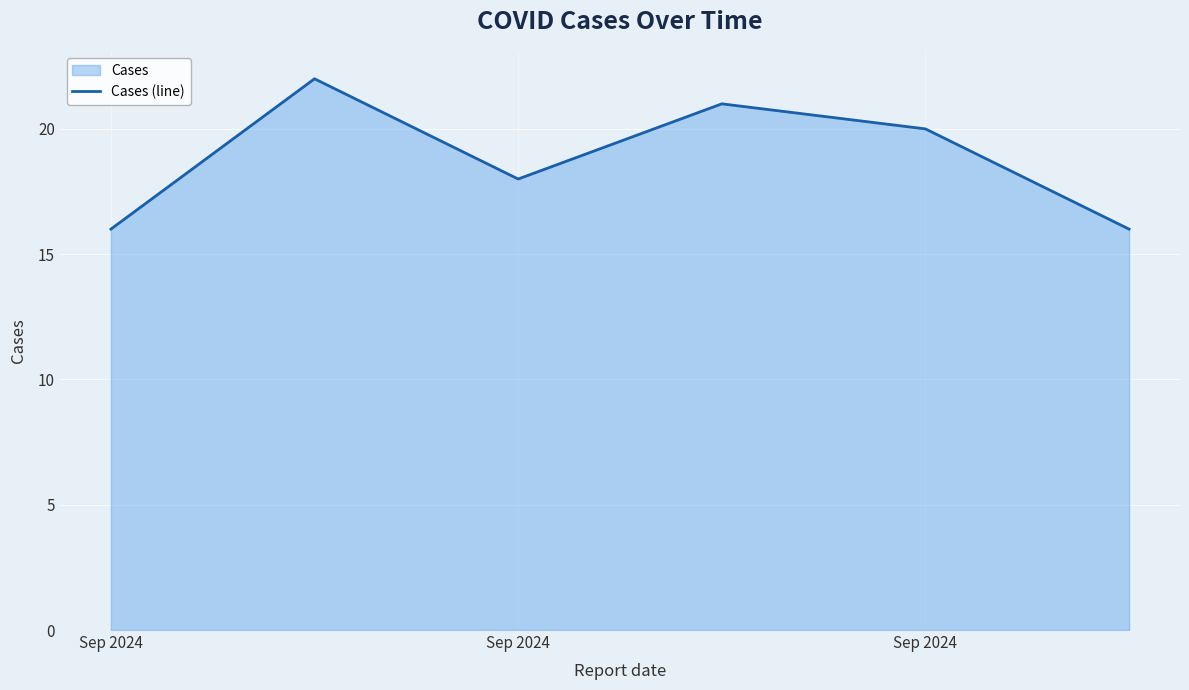

Read the value at Sep 2024.

16